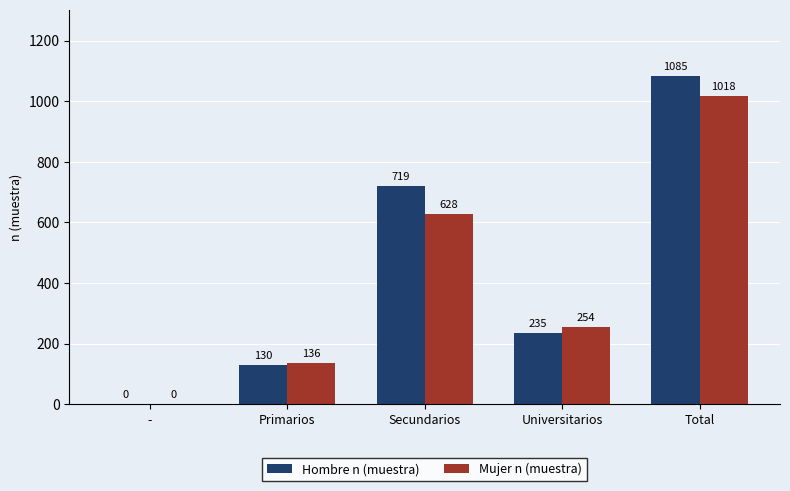

What is the spread (max minus min) of values at Secundarios?

91